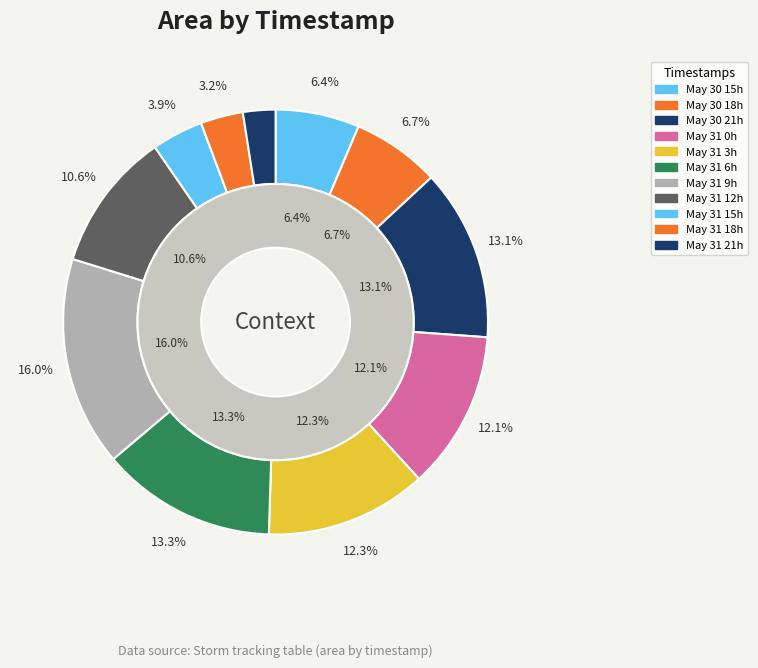

Does 2008-5-31-3 represent more than half of the total?

No